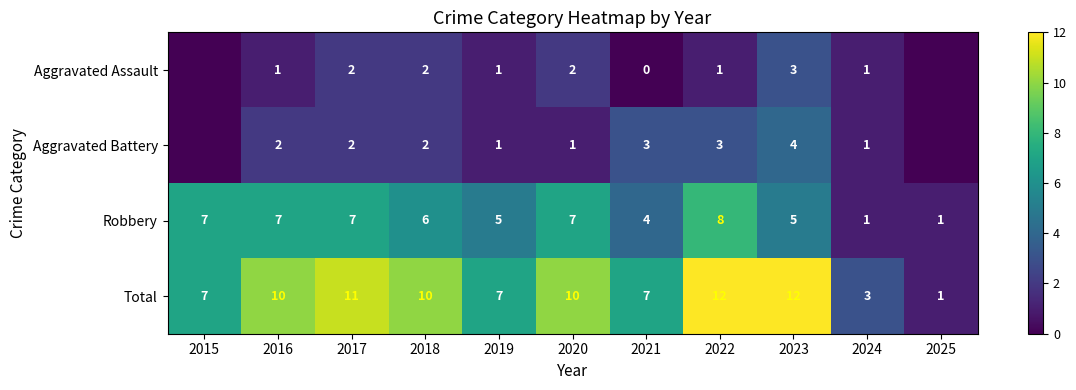

The value of Robbery at 2020 is 7. True or false?

True